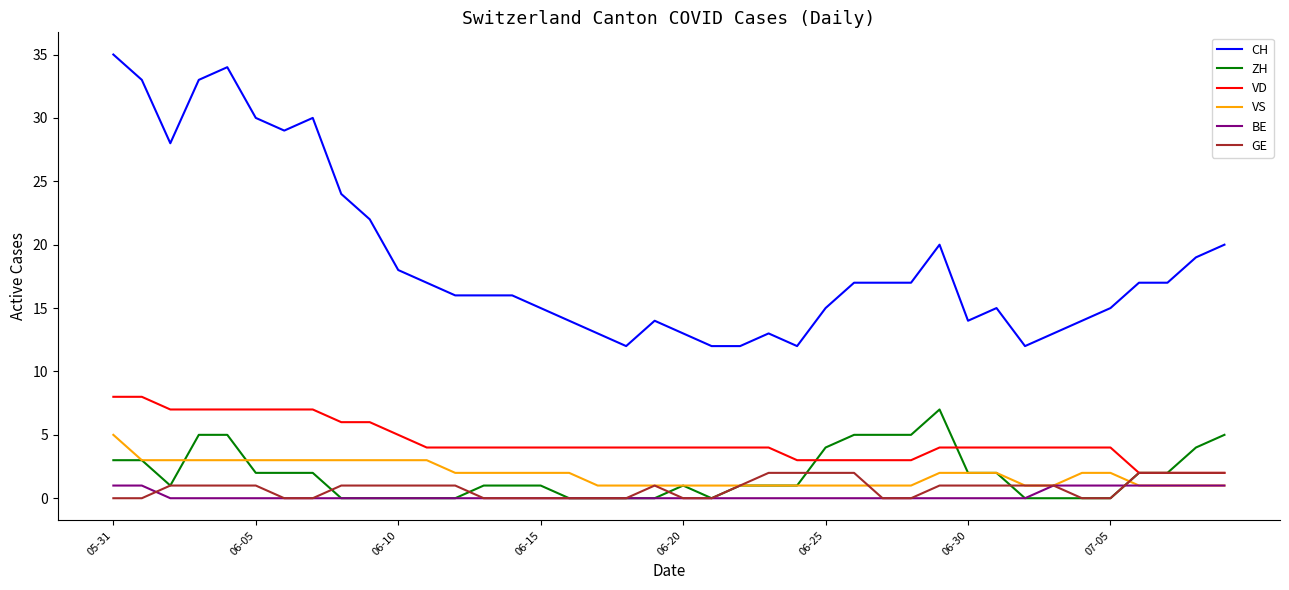

True or false: VD and VS intersect in this chart.

False